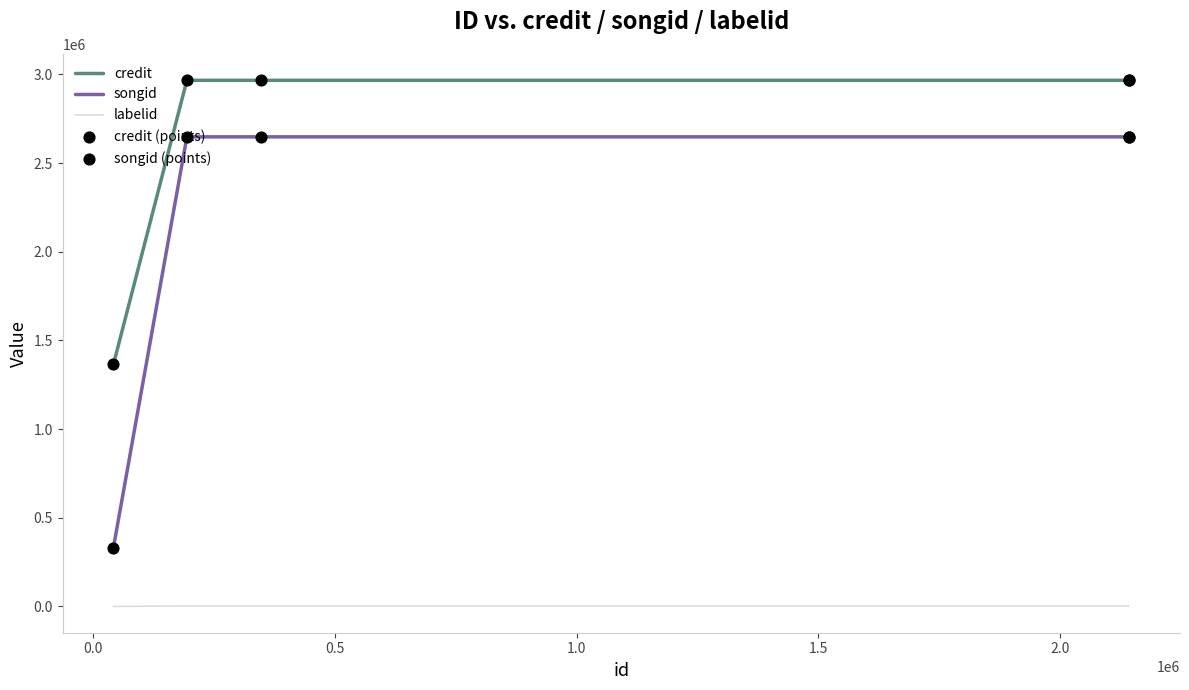

List the series in order of their peak value, highest first.

credit, songid, labelid